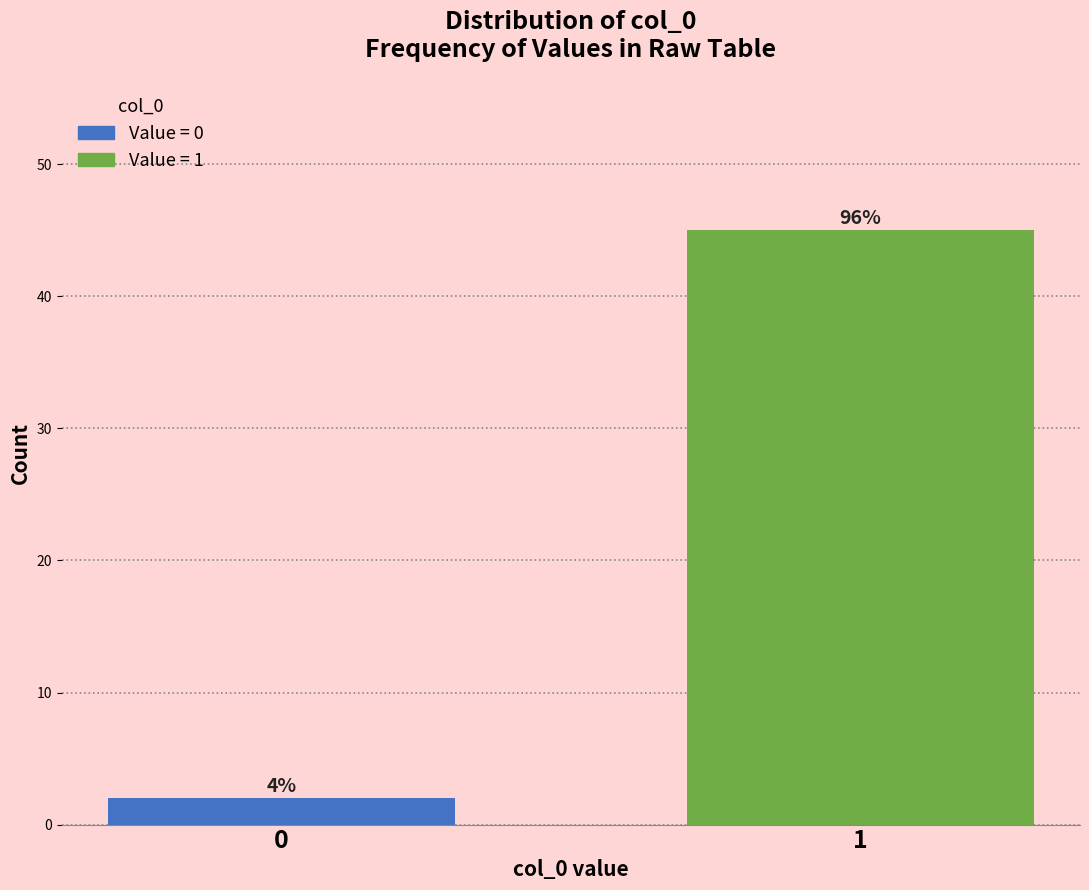

Does the chart contain any negative values?

No